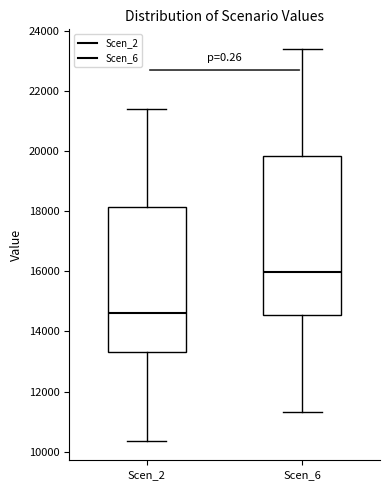

Where is the upper edge of the box for Scen_2 on the y-axis? The values are not printed on the chart, so give them approximately, as read against the axis.

18200